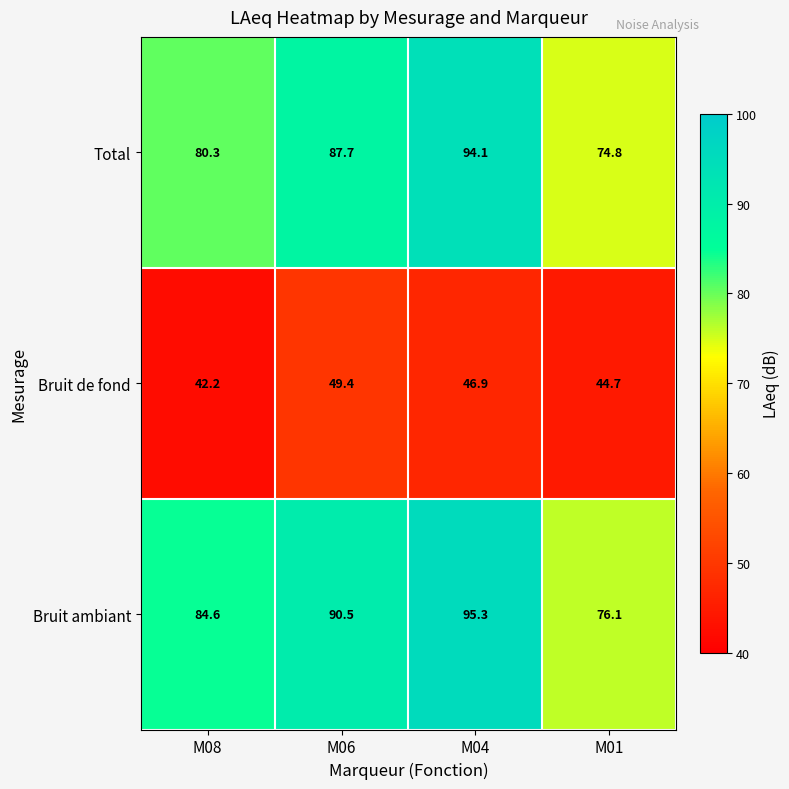

Count the number of categories in the chart.

4